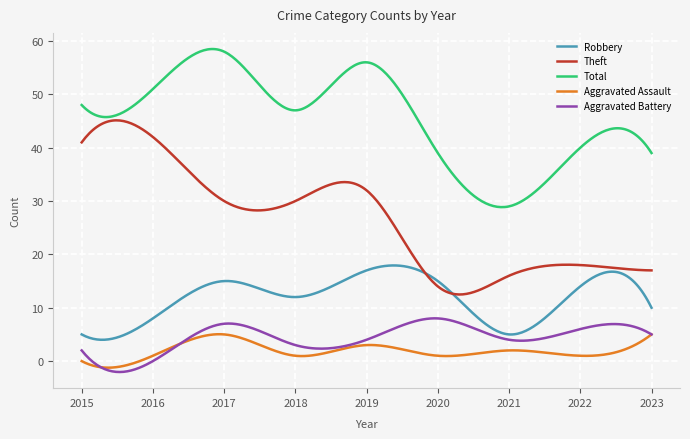

What is the sum of all Aggravated Battery values?

1303.7